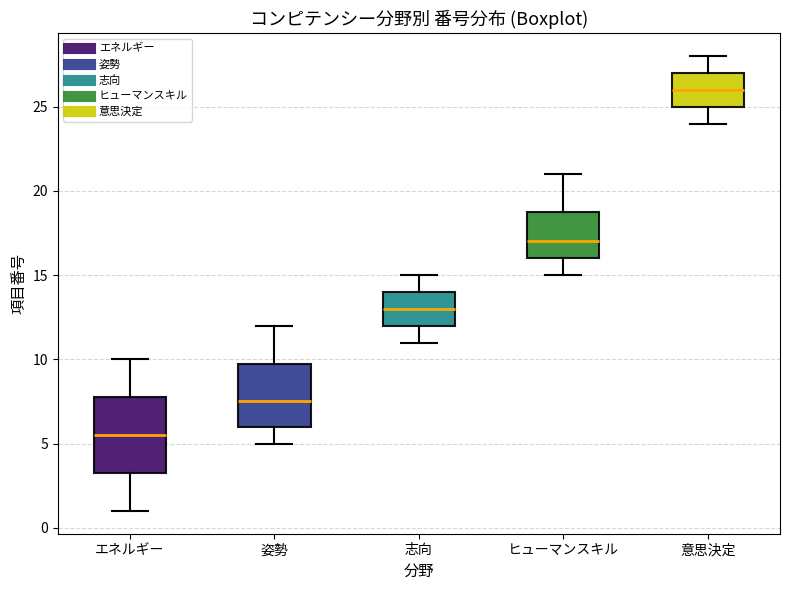

Reading left to right, transcribe this box plot: for each box, give where its median line is, the range the box spans, and where its two whiskers end, as read against the y-axis. The values are not printed on the chart, so give them approximately, as read against the axis.

エネルギー: median 5.5, box 3.5 to 8.0, whiskers 1.0 to 10.0
姿勢: median 7.5, box 6.0 to 10.0, whiskers 5.0 to 12.0
志向: median 13.0, box 12.0 to 14.0, whiskers 11.0 to 15.0
ヒューマンスキル: median 17.0, box 16.0 to 19.0, whiskers 15.0 to 21.0
意思決定: median 26.0, box 25.0 to 27.0, whiskers 24.0 to 28.0